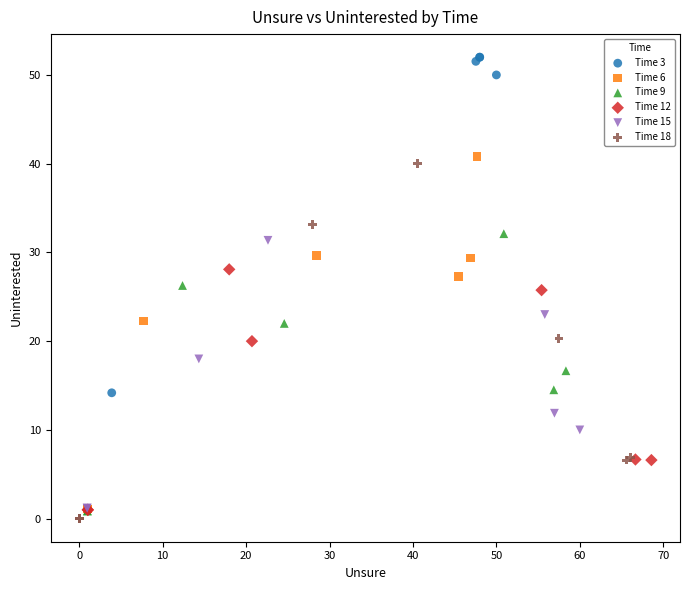

What are all the series names shown in the legend?

Time 3, Time 6, Time 9, Time 12, Time 15, Time 18